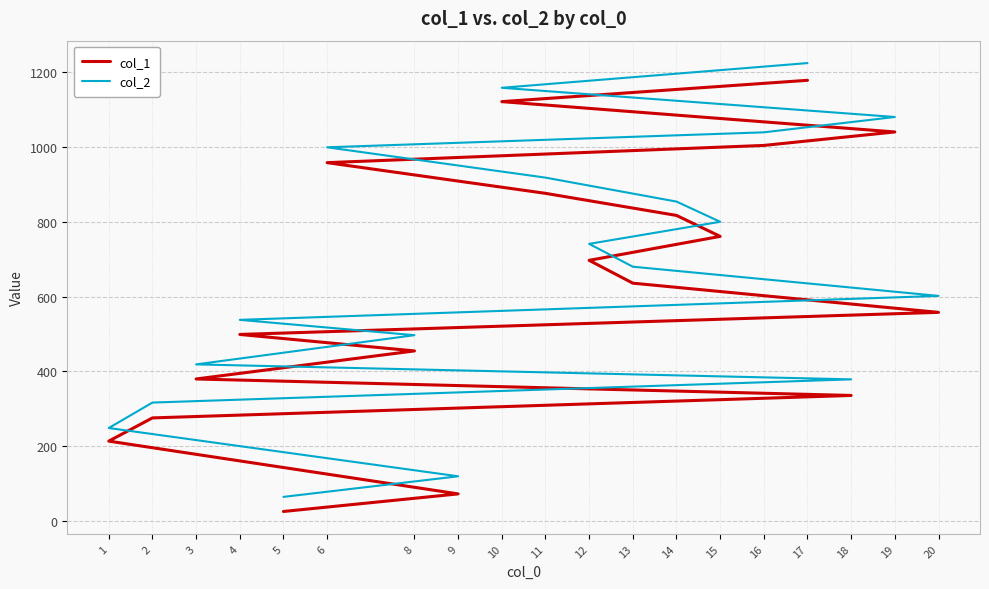

Rank the series at 16 from lowest to highest value.

col_1, col_2